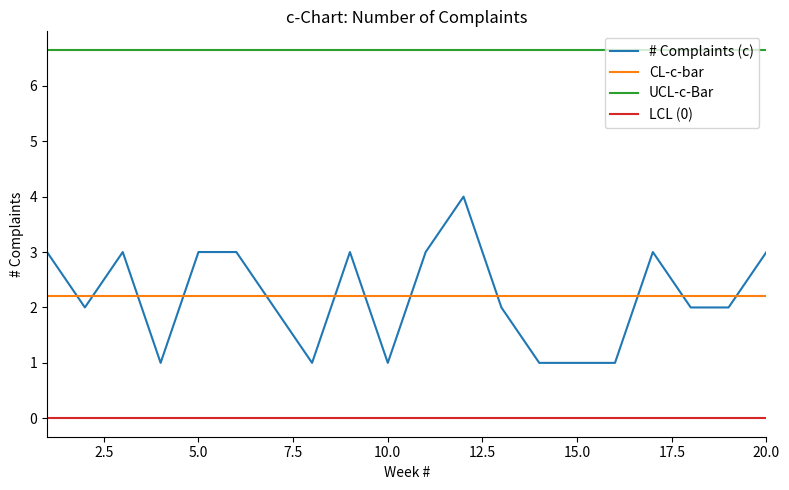

Rank the series by their maximum value, from lowest to highest.

LCL (0), CL-c-bar, # Complaints (c), UCL-c-Bar